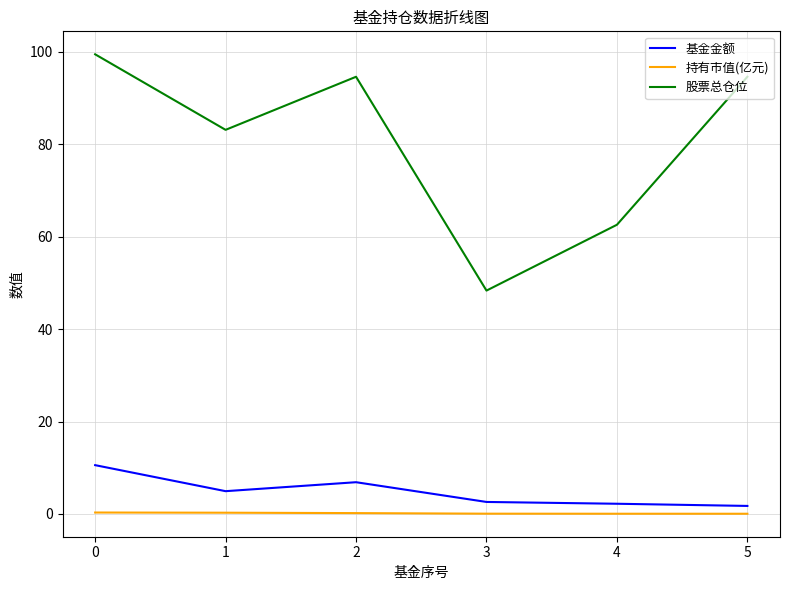

True or false: 基金金额 and 股票总仓位 cross at least once.

False